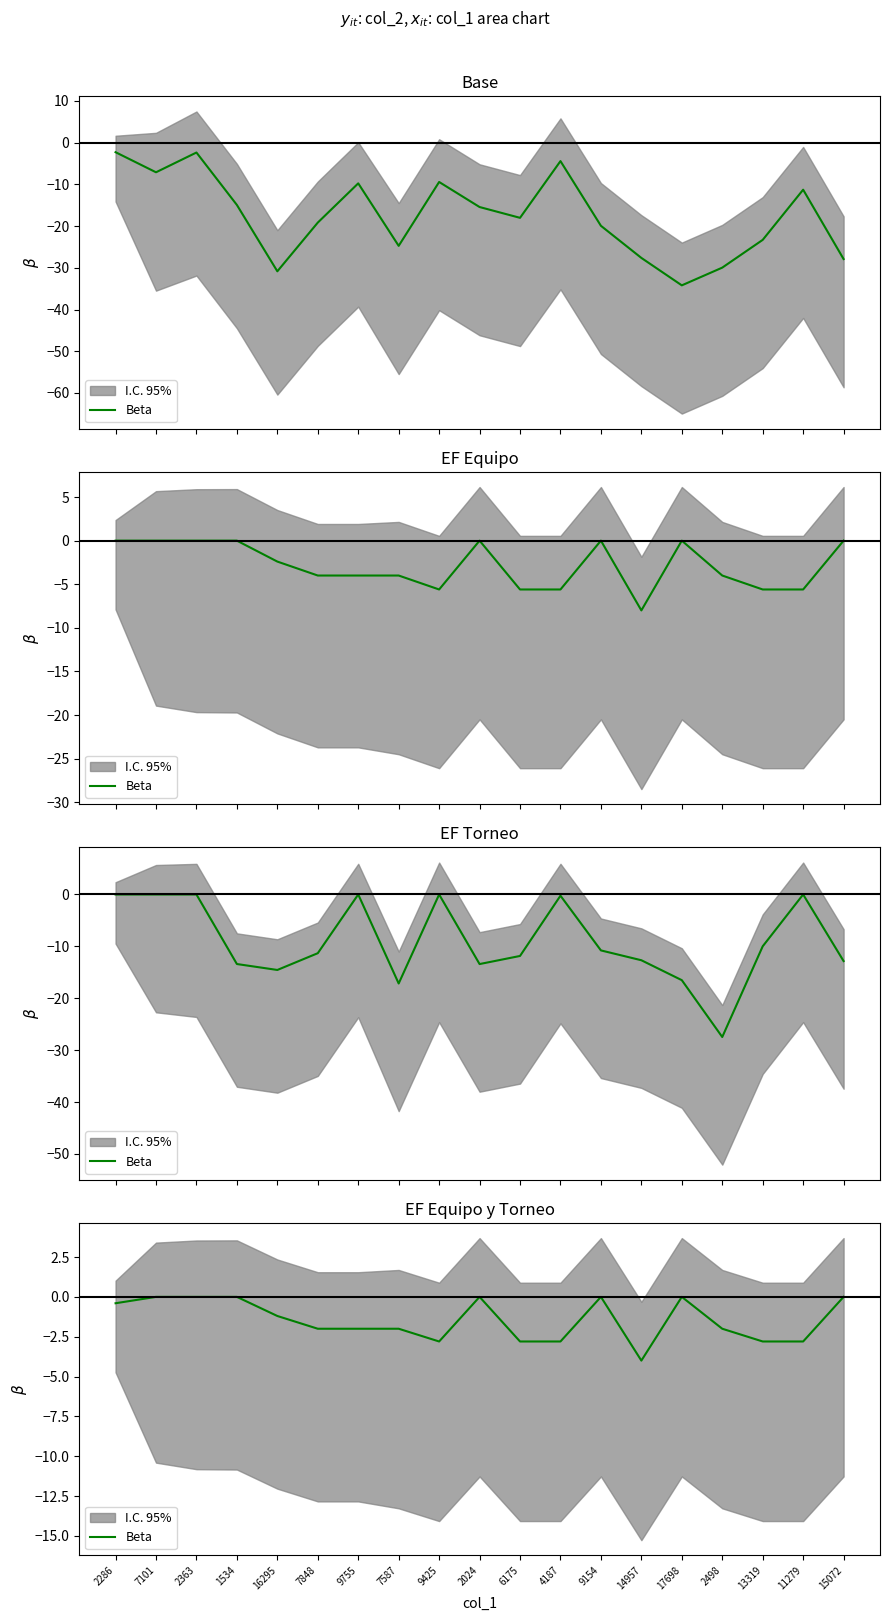

List the labels in order of value, smallest first.

14957, 9425, 6175, 4187, 13319, 11279, 7848, 9755, 7587, 2498, 16295, 2286, 7101, 2363, 1534, 2024, 9154, 17698, 15072